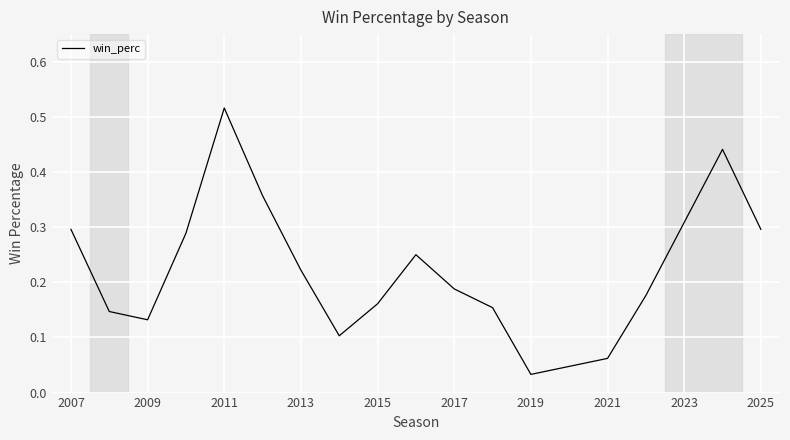

What is the sum of all values?

3.8